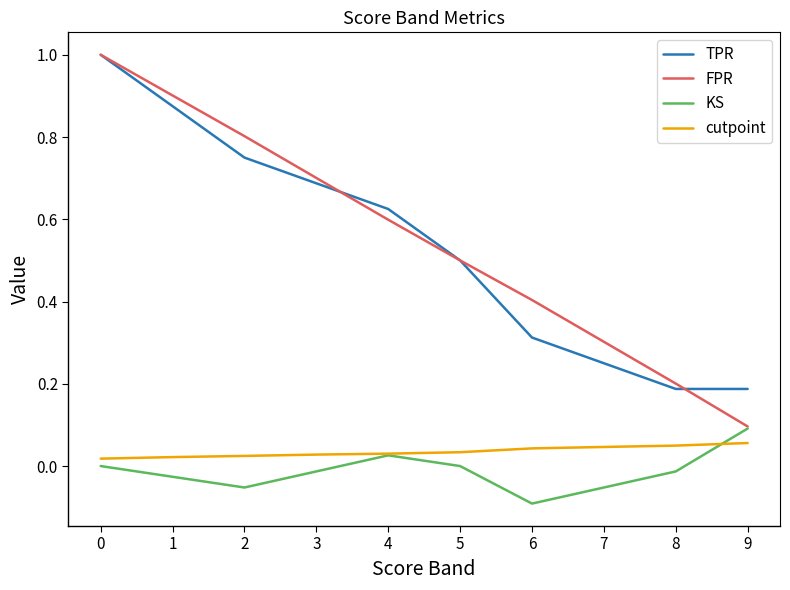

True or false: KS and FPR cross at least once.

False